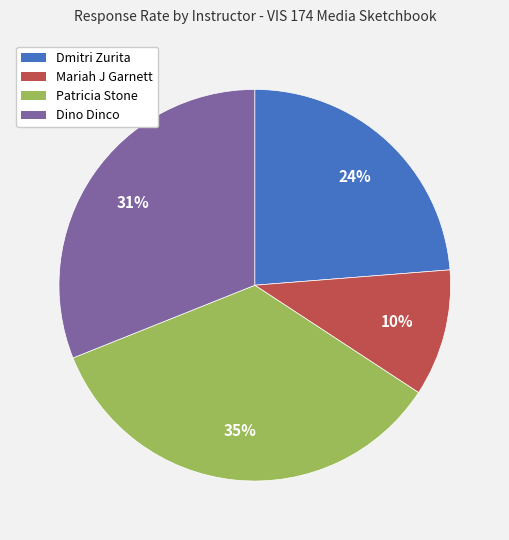

To the nearest percent, what is the difference between the Patricia Stone and Dino Dinco slice percentages?

4%